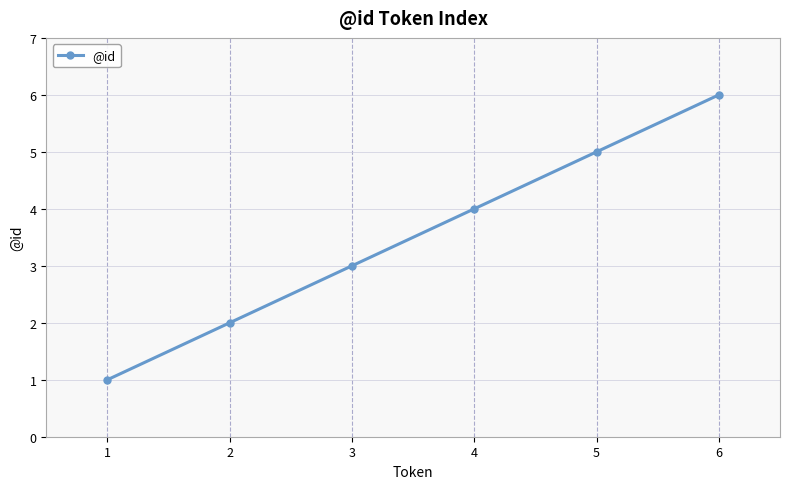

What is the change in value from 2 to 4?

+2